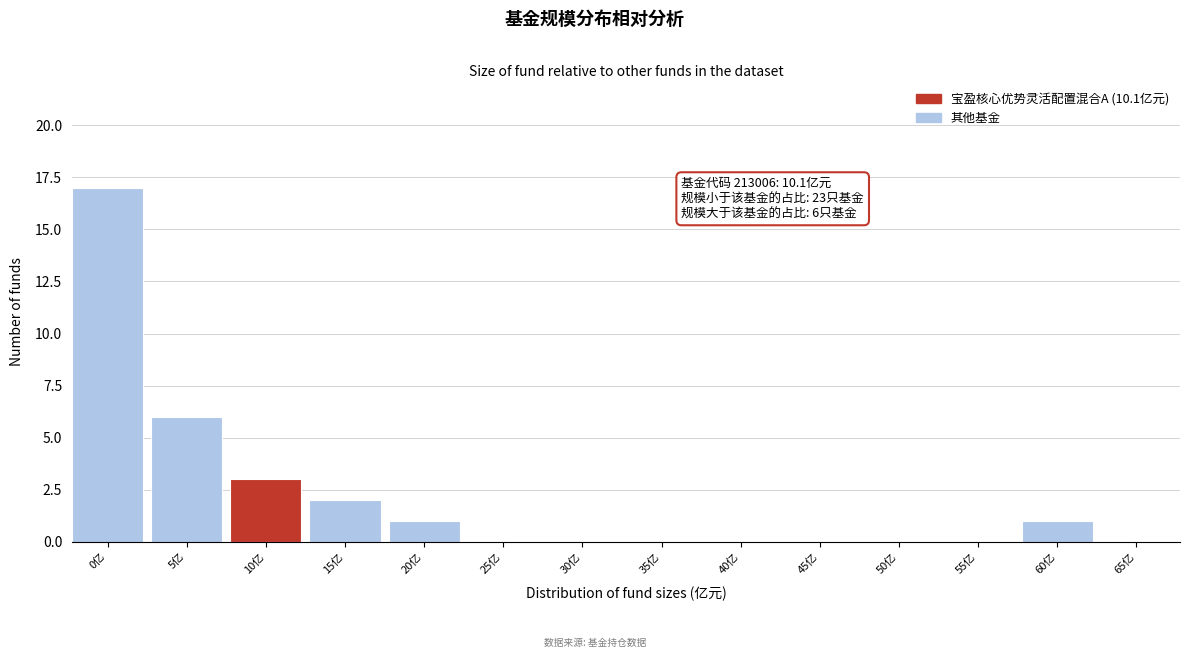

Reading right to left, extract all data points from this chart.

65亿=0	60亿=1	55亿=0	50亿=0	45亿=0	40亿=0	35亿=0	30亿=0	25亿=0	20亿=1	15亿=2	10亿=3	5亿=6	0亿=17